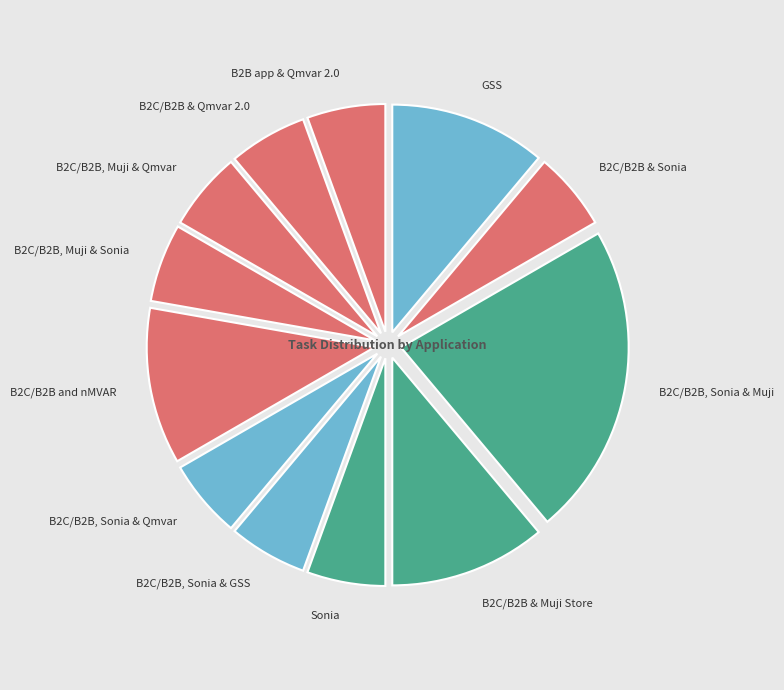

Is there a majority slice in this chart?

No